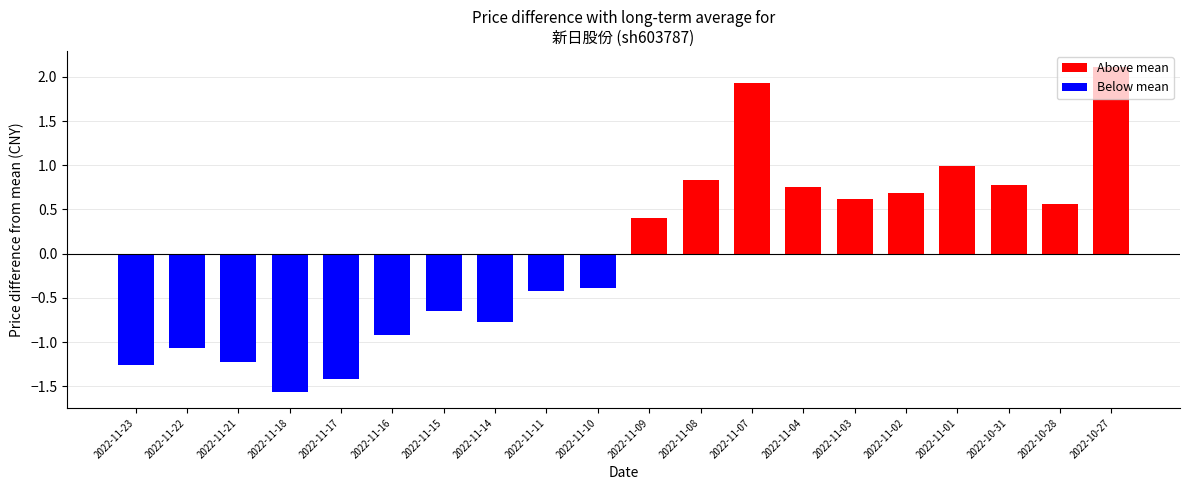

What is the label of the 15th bar from the right?

2022-11-16